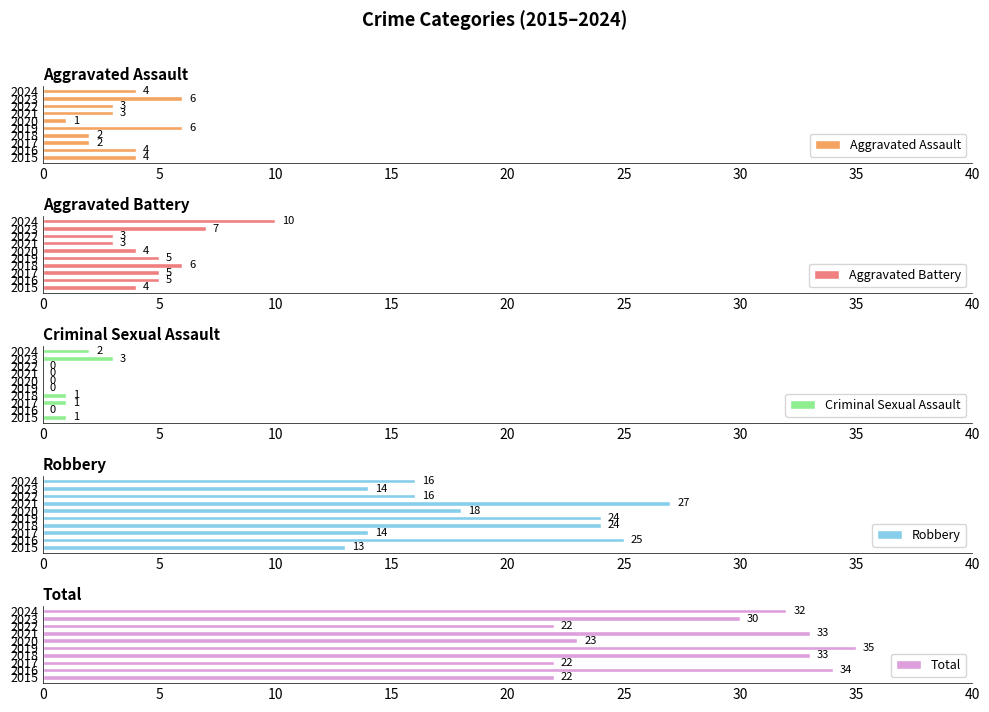

Which series has the widest spread of values?

Robbery